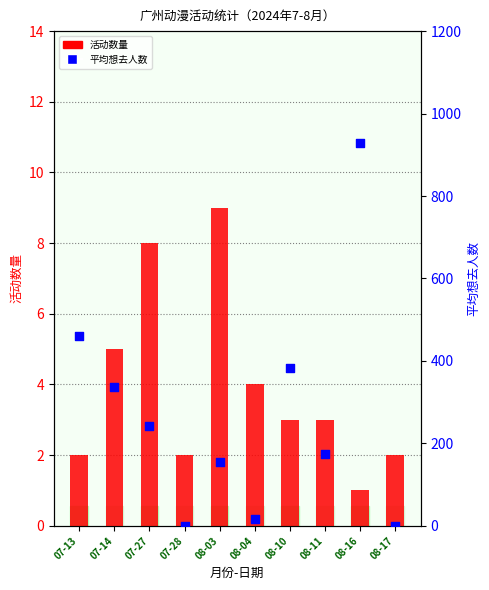

What is the total value across all series at 07-14?

341.8